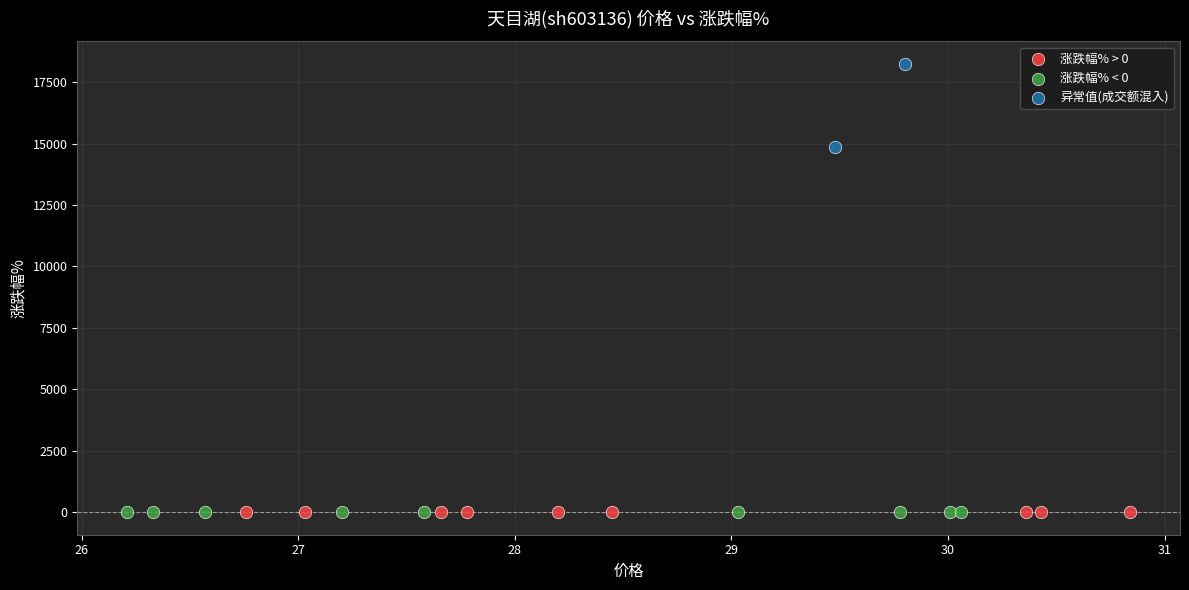

What are all the series names shown in the legend?

涨跌幅% > 0, 涨跌幅% < 0, 异常值(成交额混入)